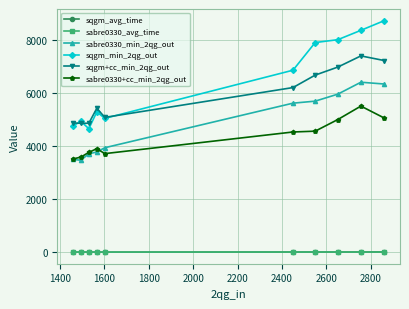

Which series has the largest total across all categories?

sqgm_min_2qg_out